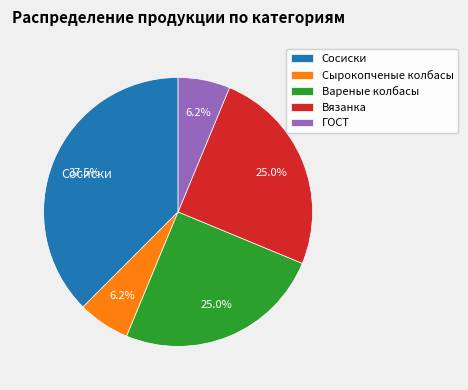

Do Вареные колбасы and ГОСТ together represent more than half of the pie?

No